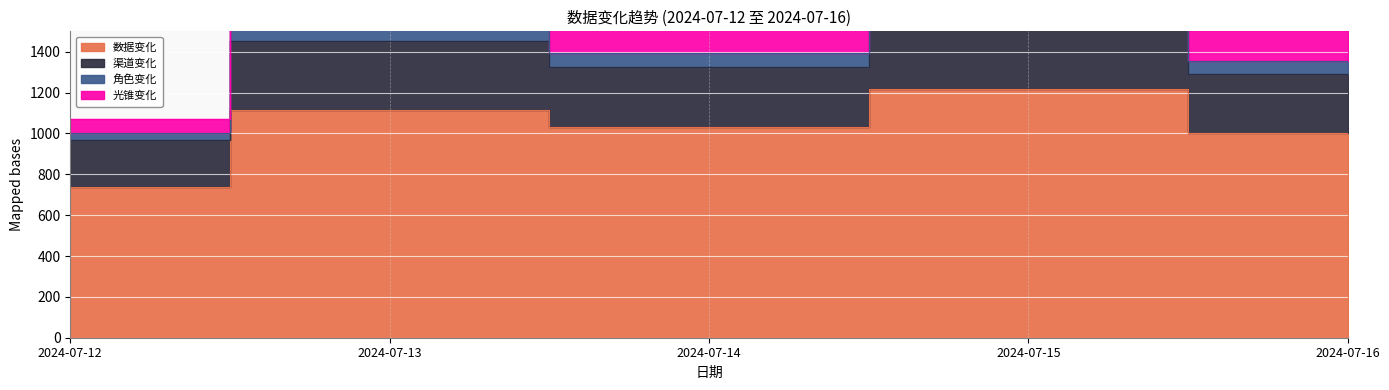

At which label does 数据变化 first exceed 1034?

2024-07-13